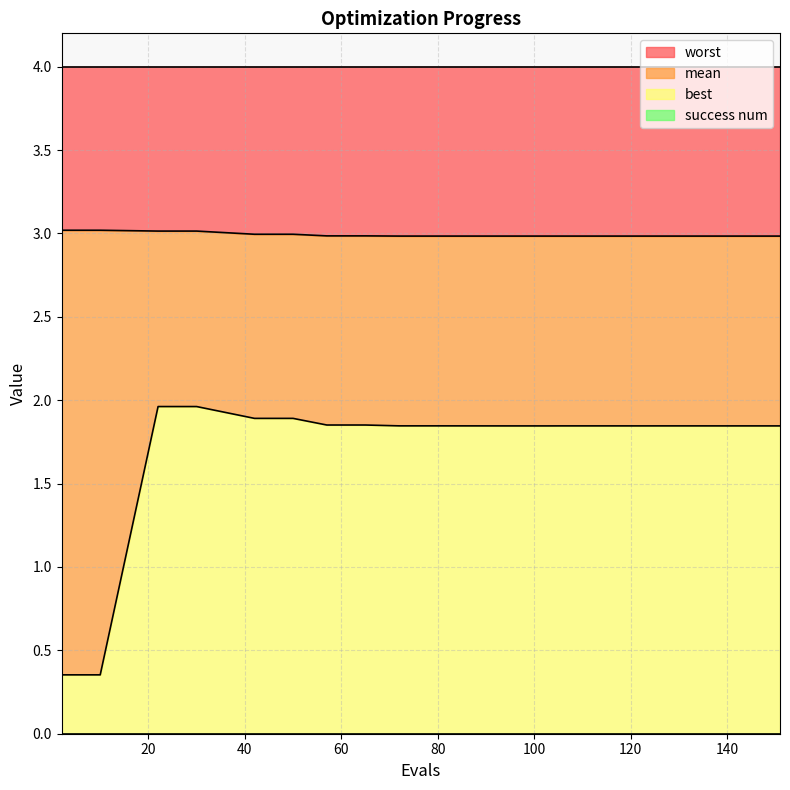

What is the total value across all series at 106?

4.8